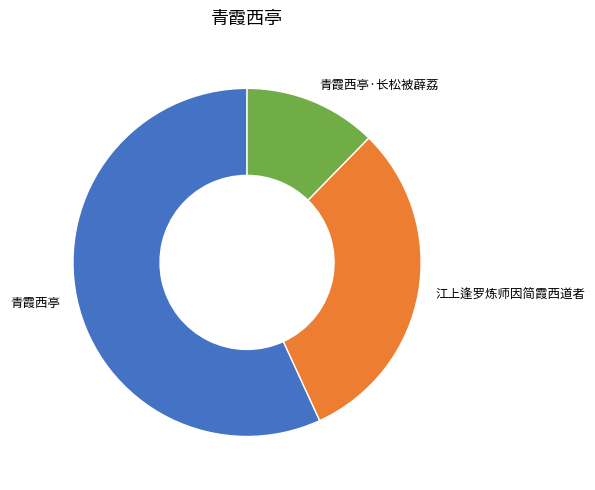

Between 青霞西亭 and 江上逢罗炼师因简霞西道者, which is larger?

青霞西亭